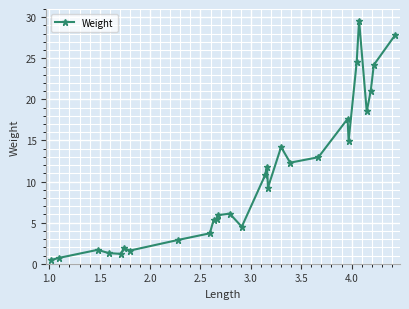

How many lines are shown in the chart?

1